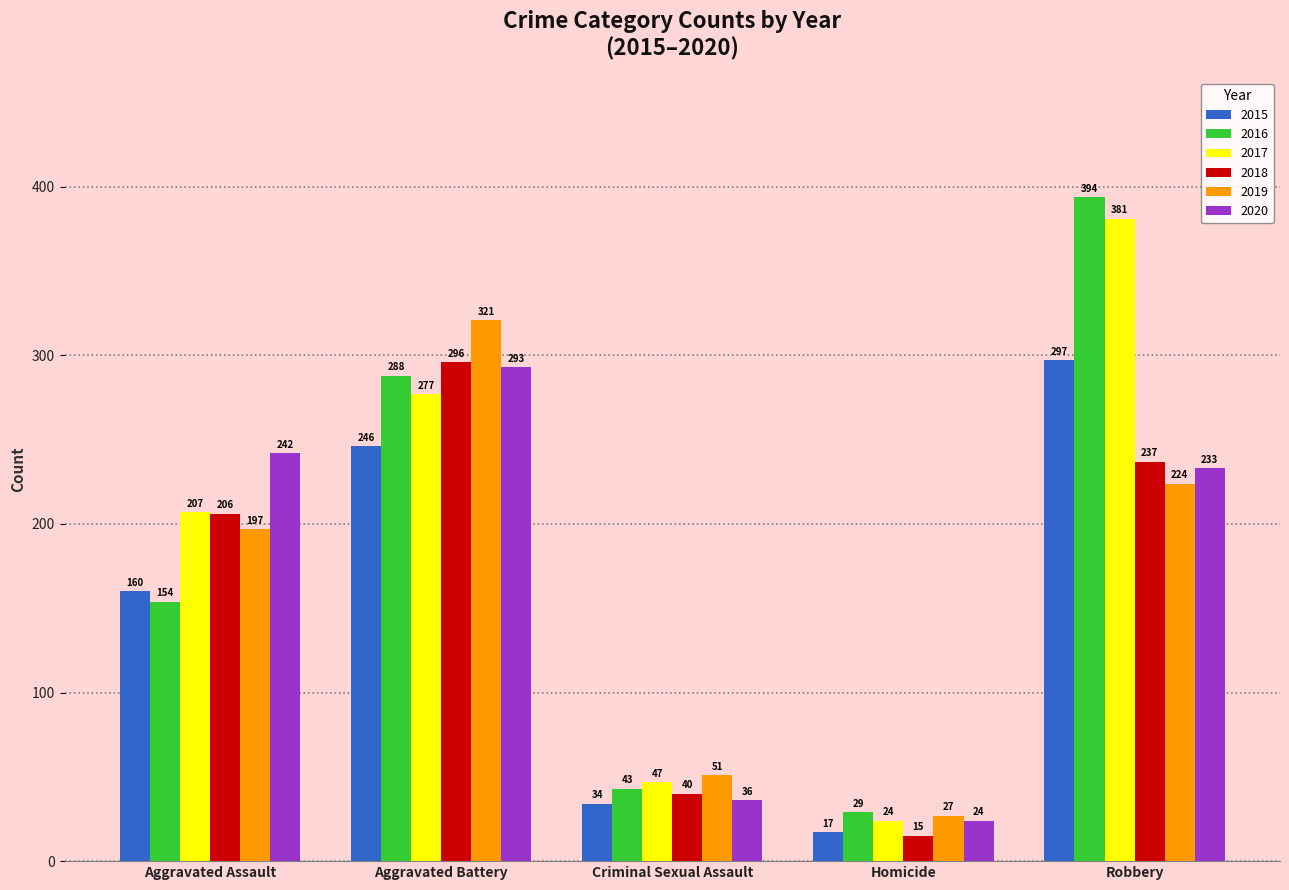

What is the total value across all series at Criminal Sexual Assault?

251